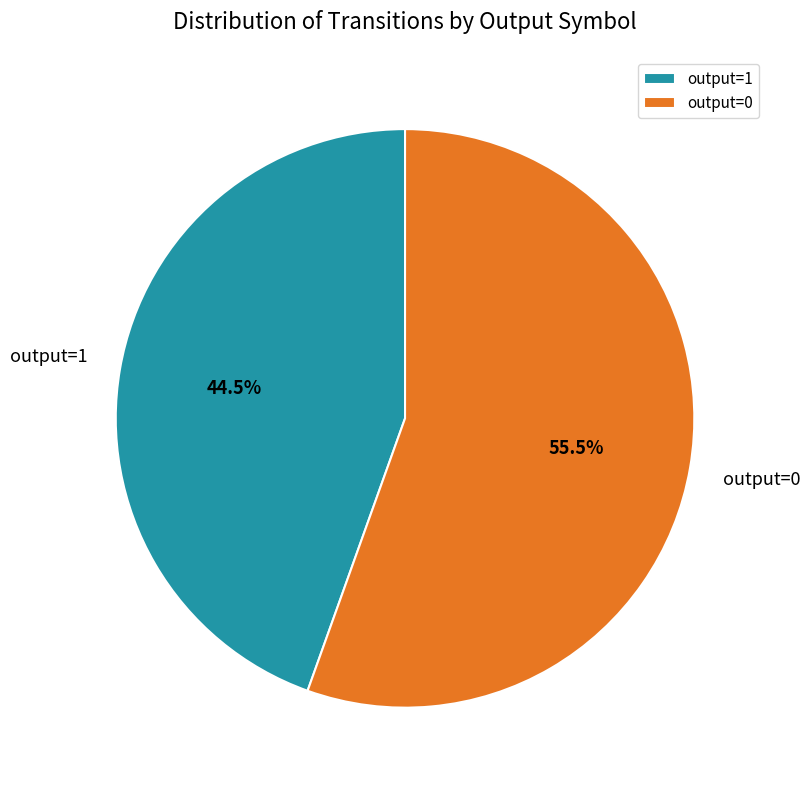

Count the number of slices in the pie.

2